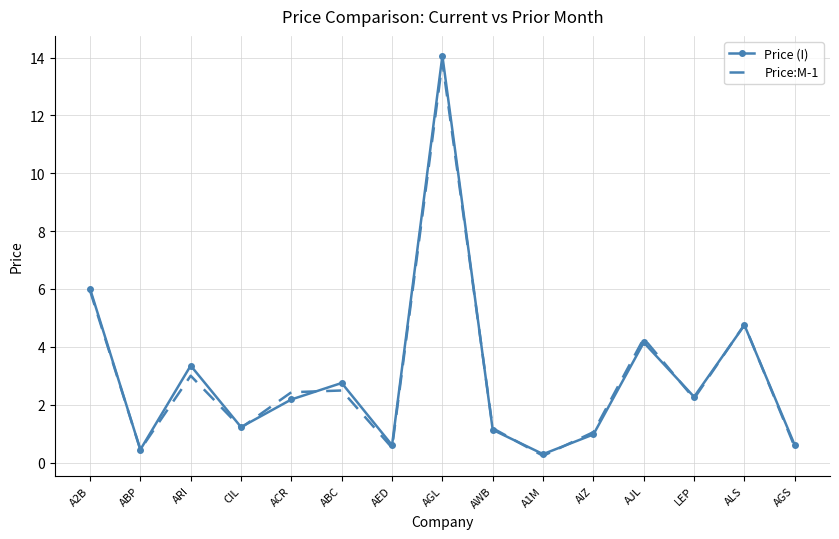

Between A2B and AJL, which series saw the biggest shift?

Price (I)